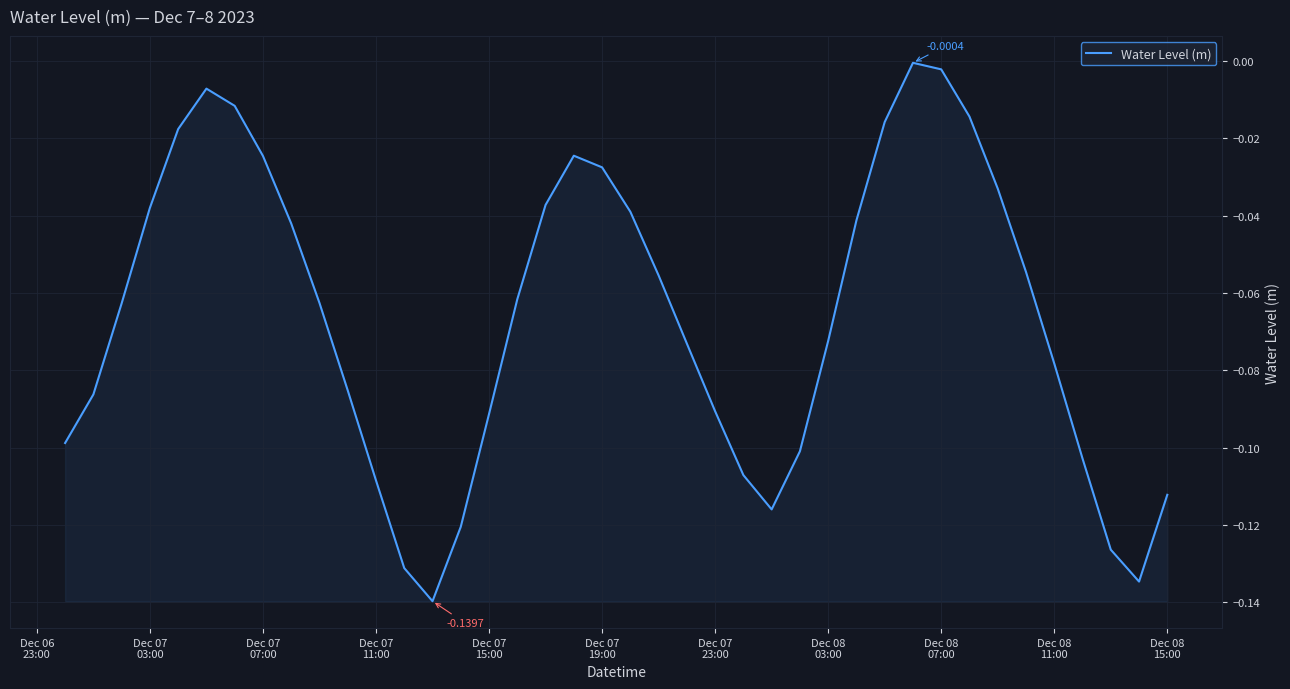

How many lines are shown in the chart?

1